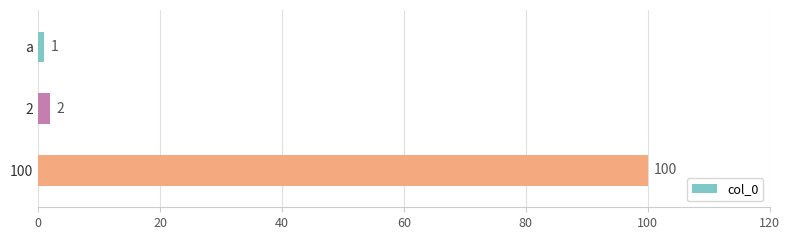

What is the sum of all values?

103